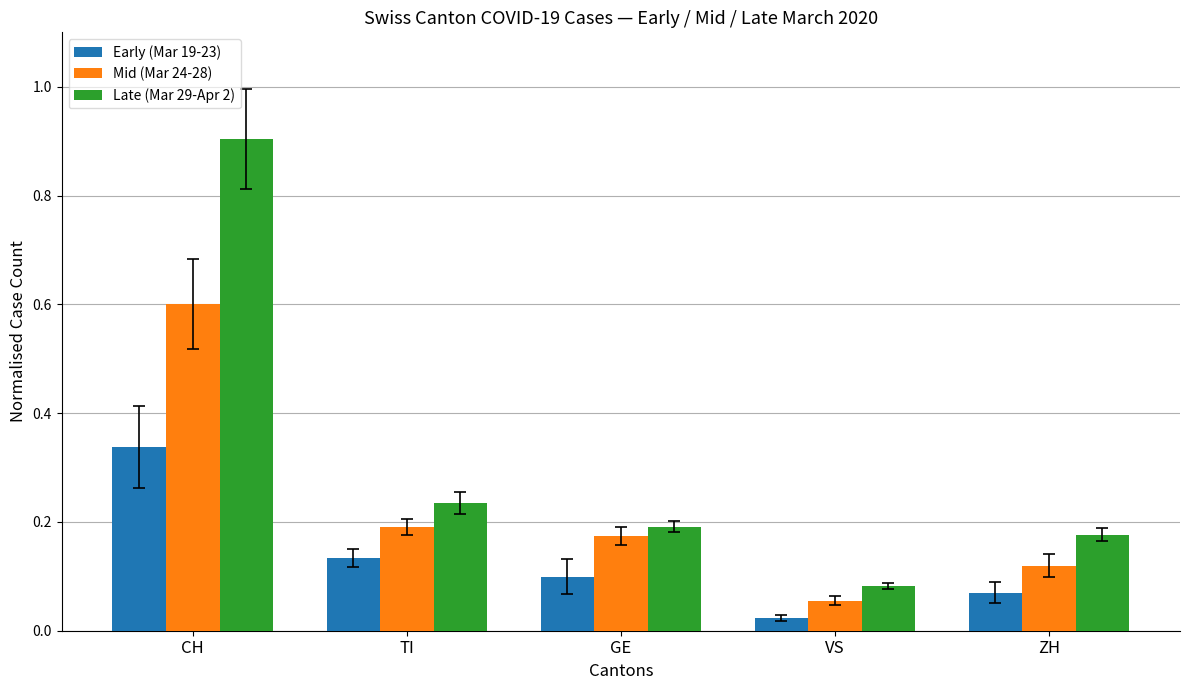

Which series has the largest total across all categories?

Late (Mar 29-Apr 2)